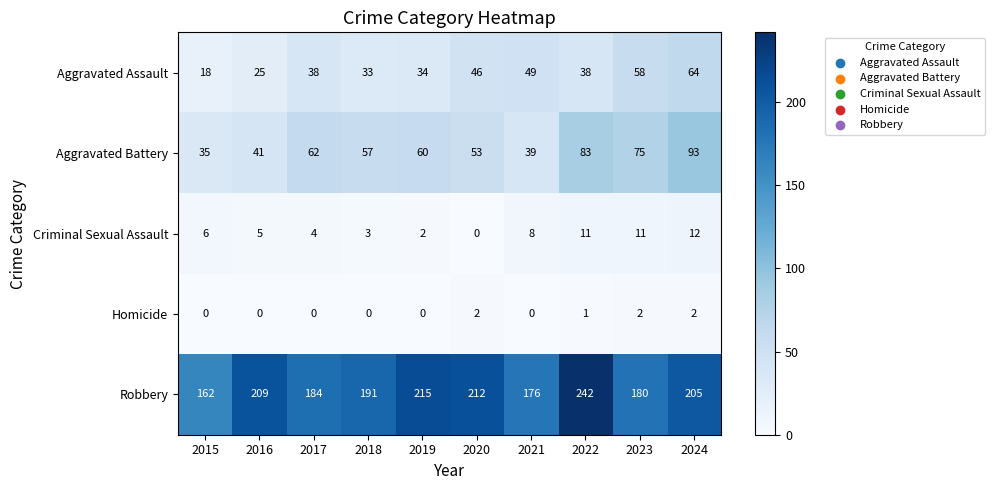

True or false: Homicide has a value of 1 at 2016.

False